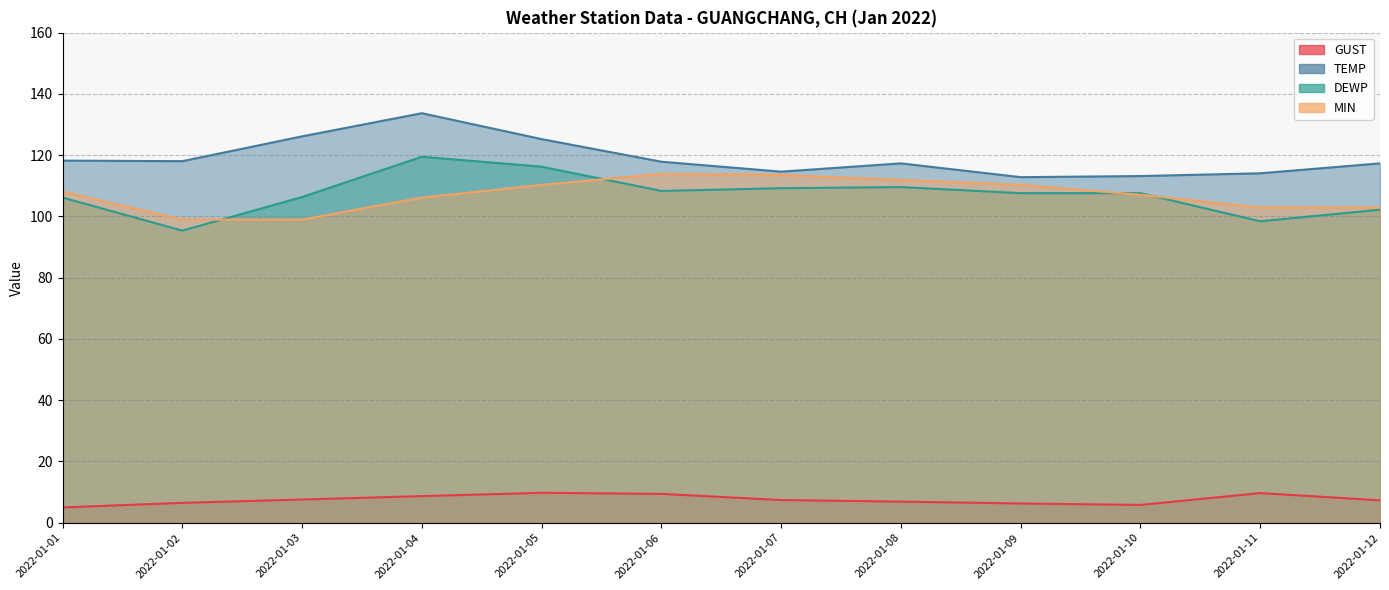

Is it true that TEMP equals 114.6 at 2022-01-07?

True